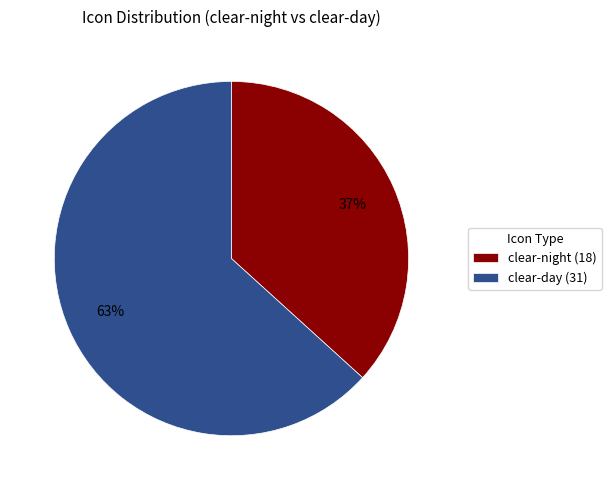

Rank the categories by value from lowest to highest.

clear-night, clear-day